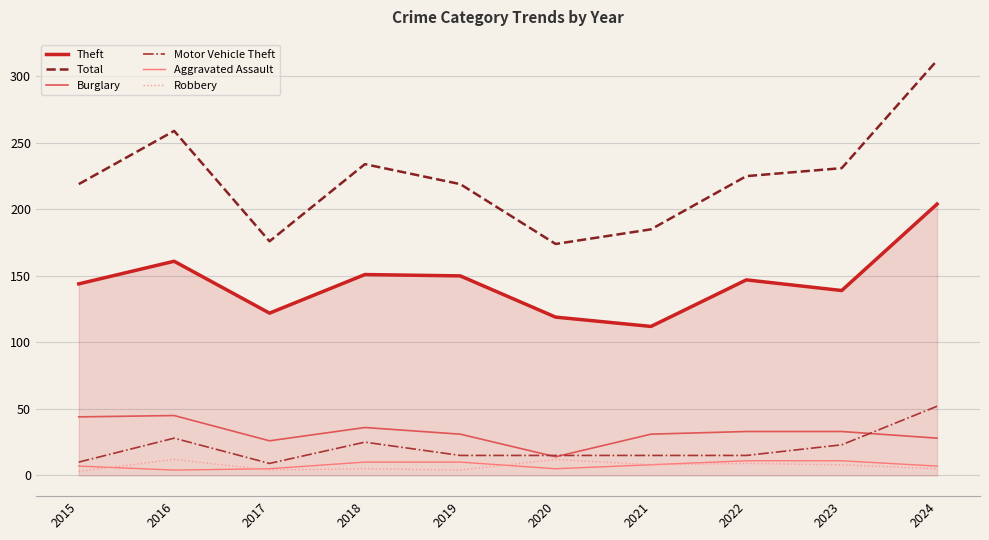

Which category has the lowest value in the Burglary series?

2020